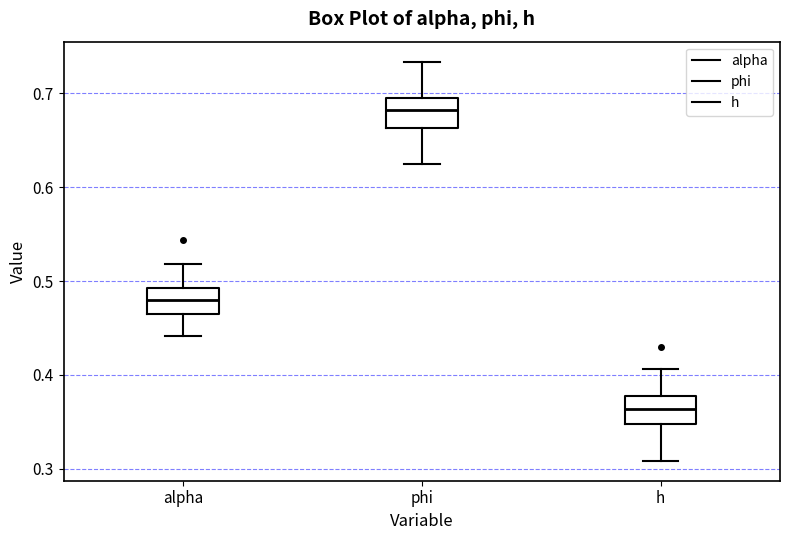

Where is the upper edge of the box for h on the y-axis? The values are not printed on the chart, so give them approximately, as read against the axis.

0.38